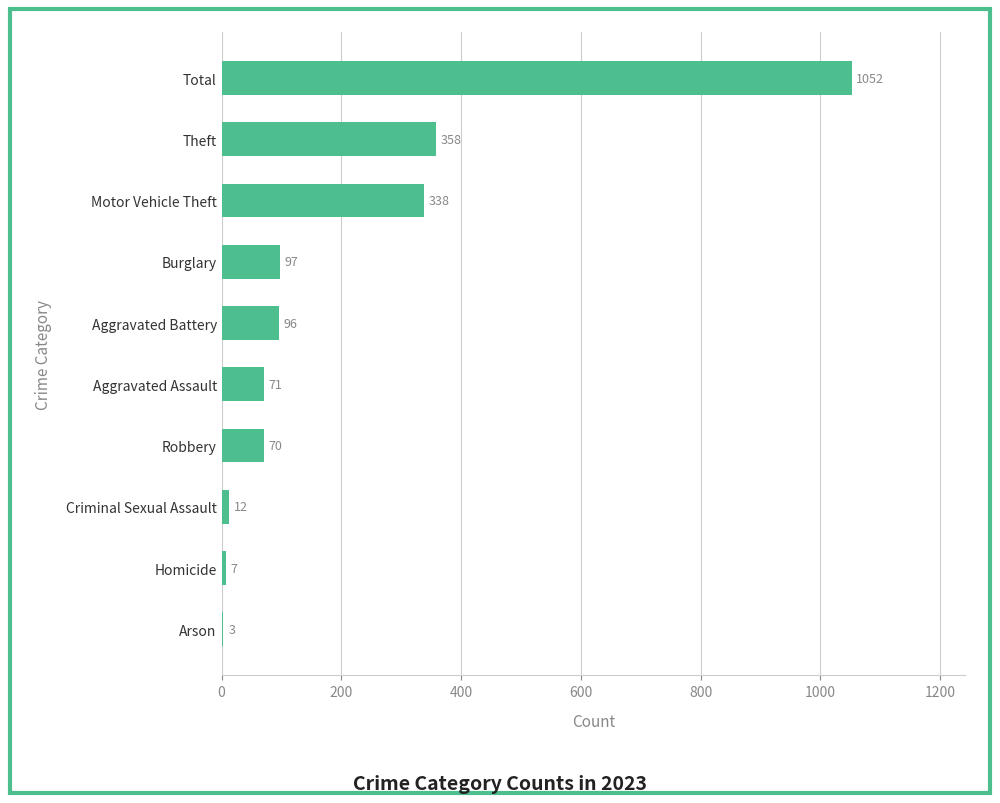

What is the ratio of the value at Theft to the value at Burglary?

3.7